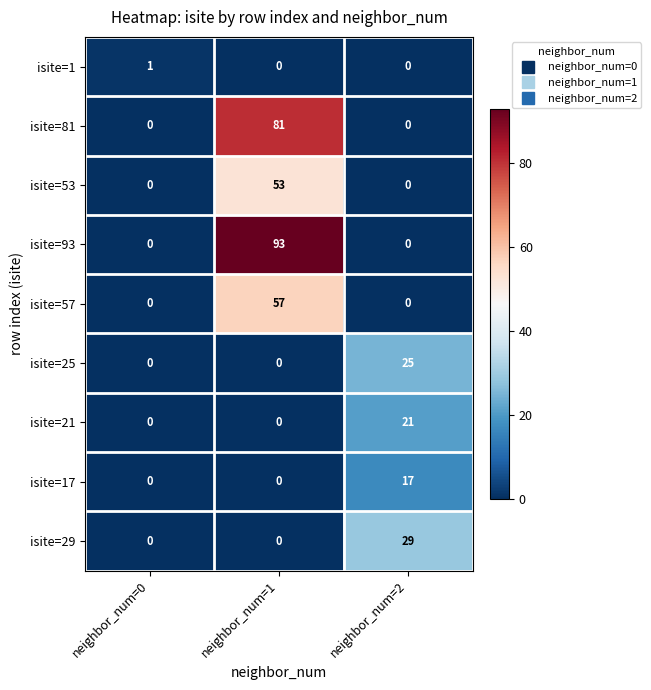

What is the maximum value shown in the chart?

93